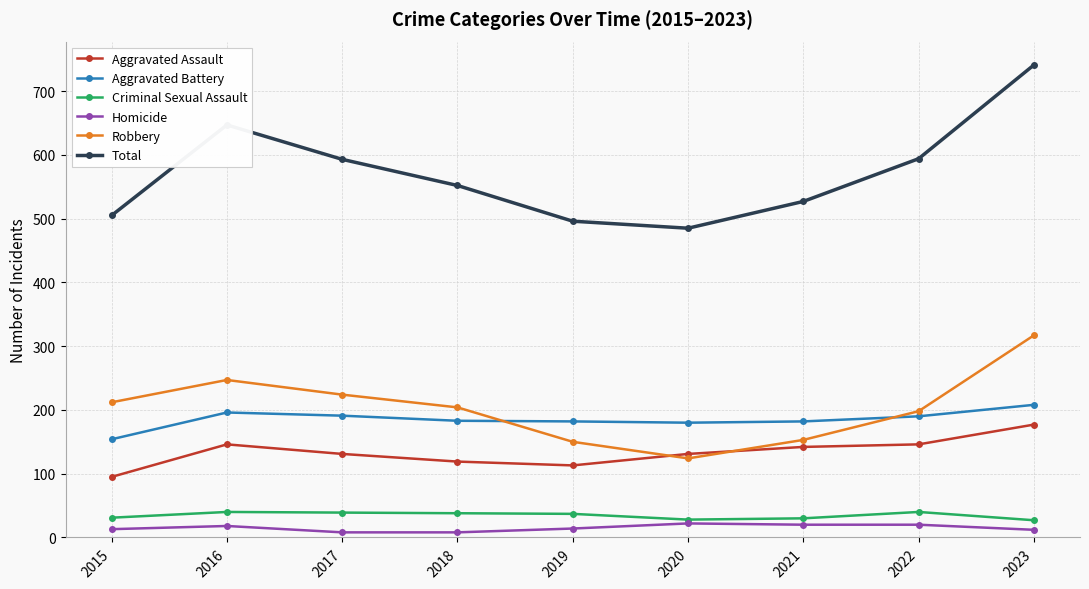

In Total, how many points are higher than both neighbors (excluding endpoints)?

1